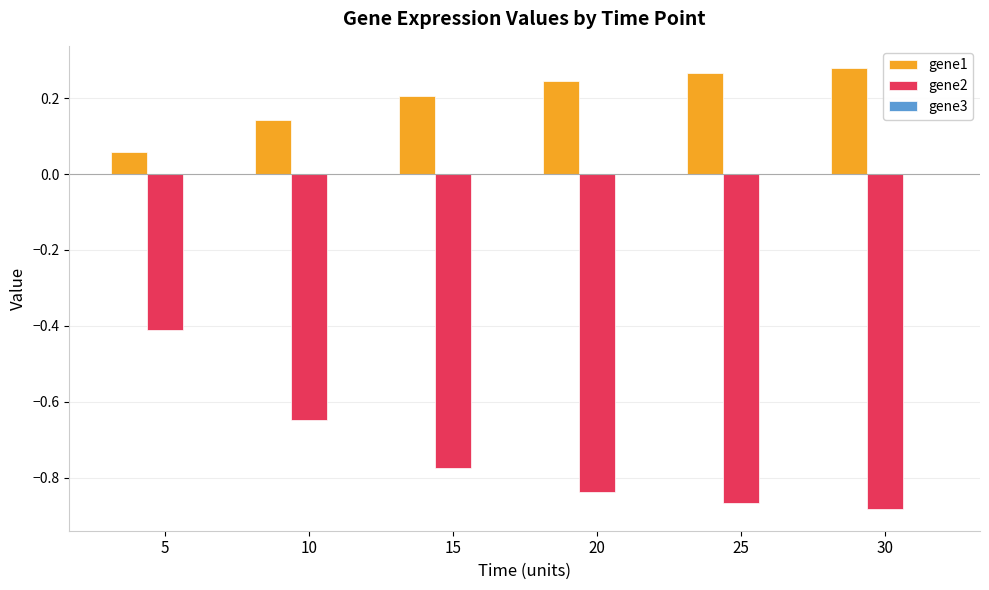

Which series has the largest total across all categories?

gene1